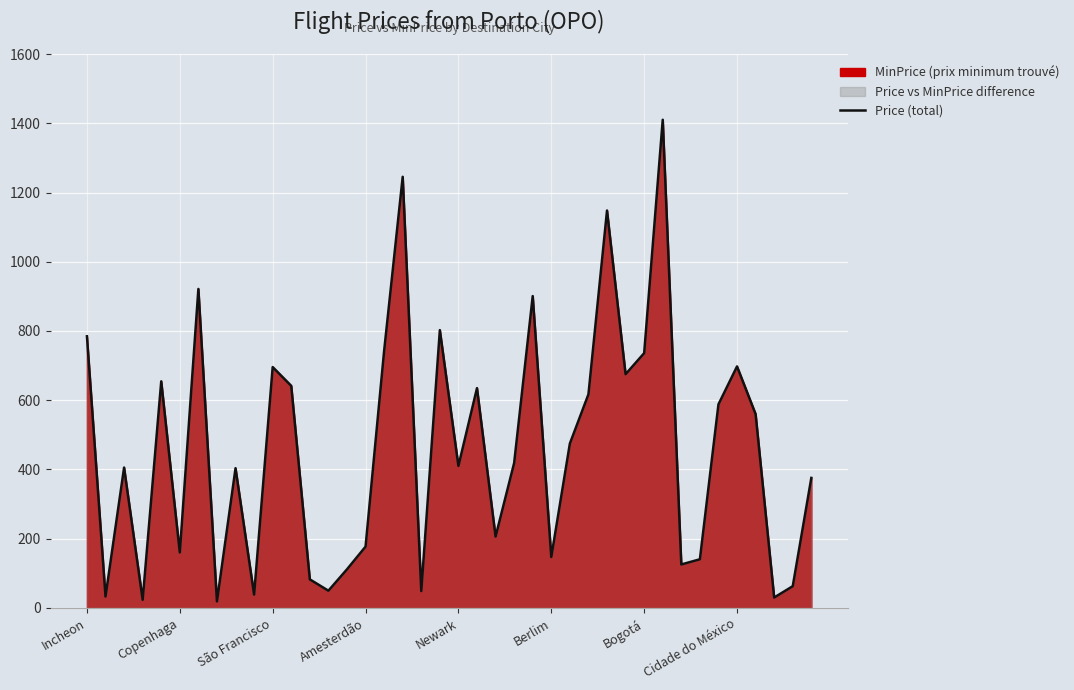

How many categories are shown in the chart?

40